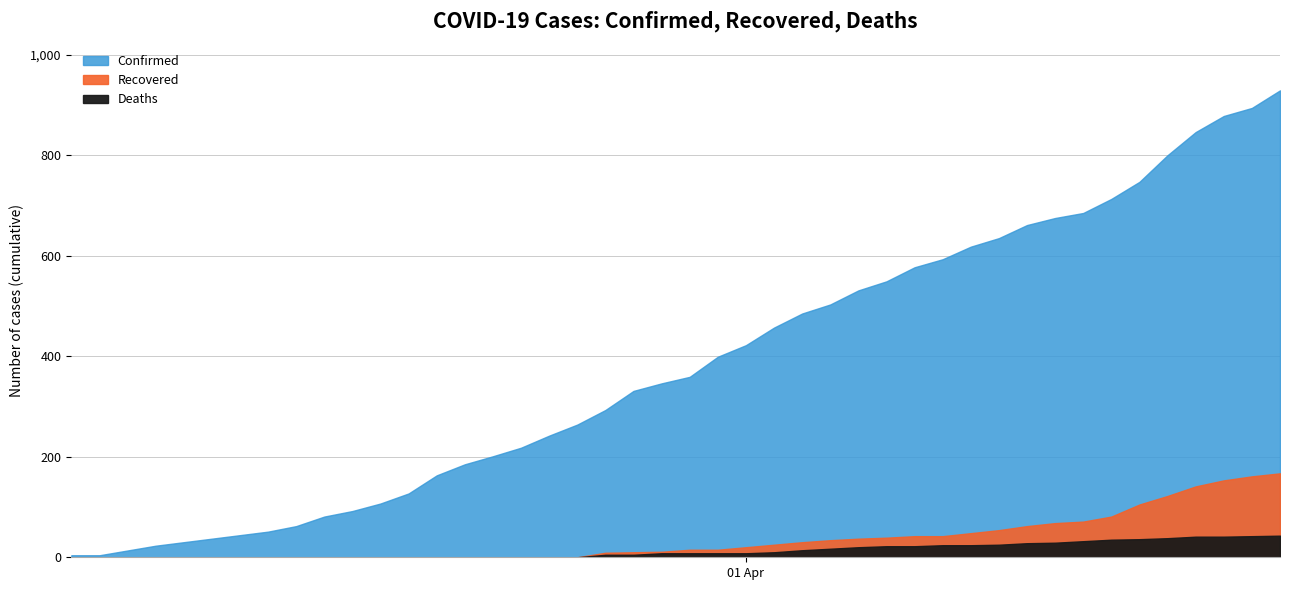

Read the Confirmed value at 30, to the nearest 100.

700